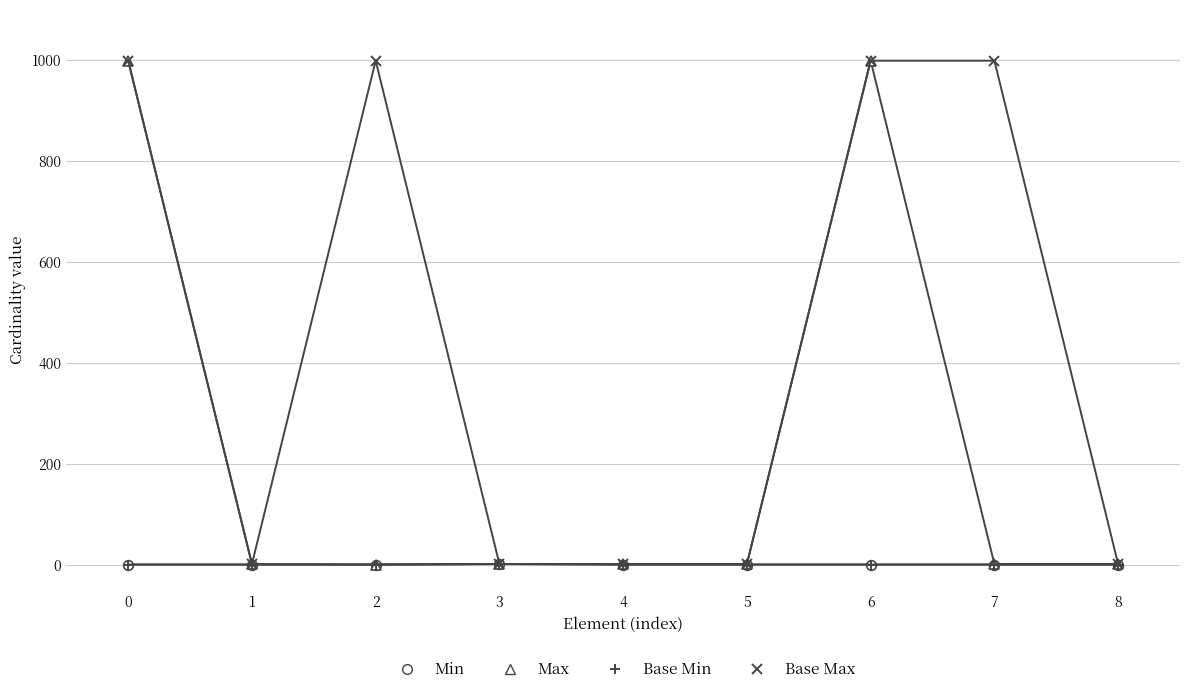

Does the chart have visible grid lines?

Yes